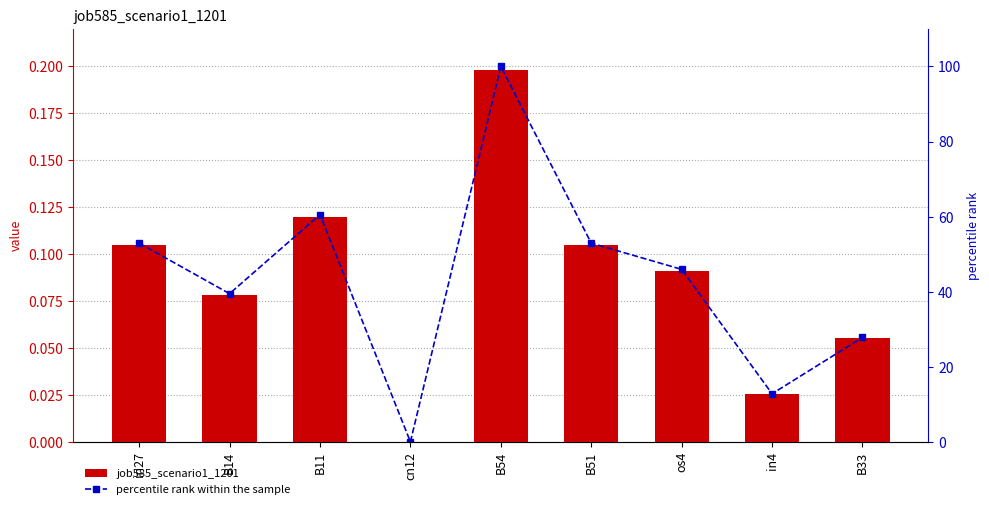

The value of percentile rank within the sample at cn12 is 0.0. True or false?

True